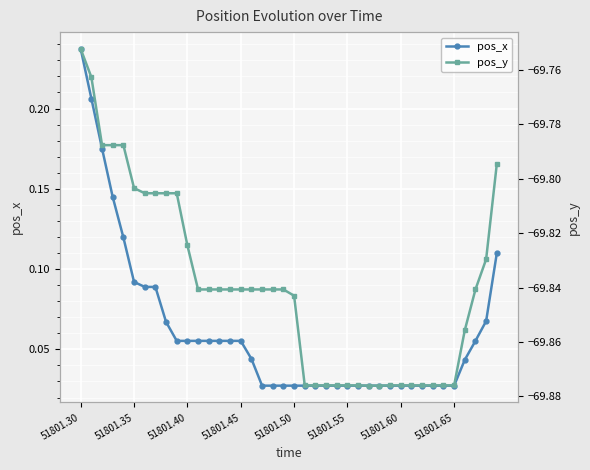

Which category has the highest value in the pos_x series?

51801.30